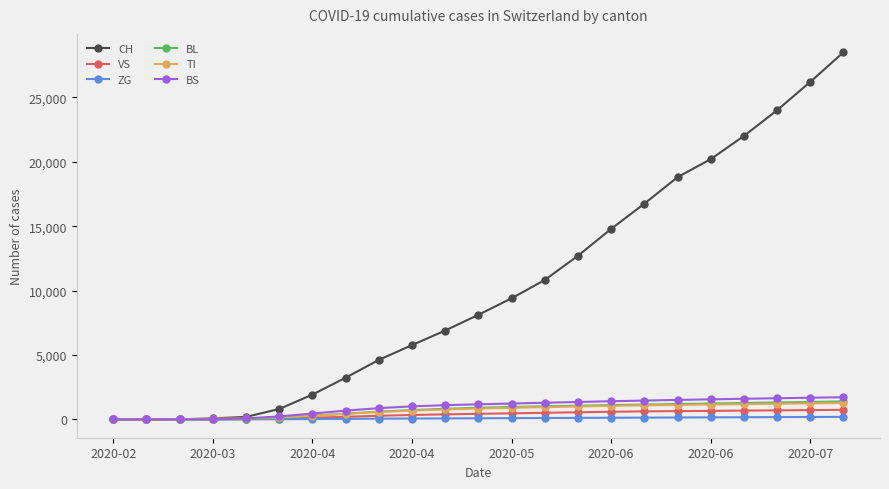

What is the maximum value for VS?

740